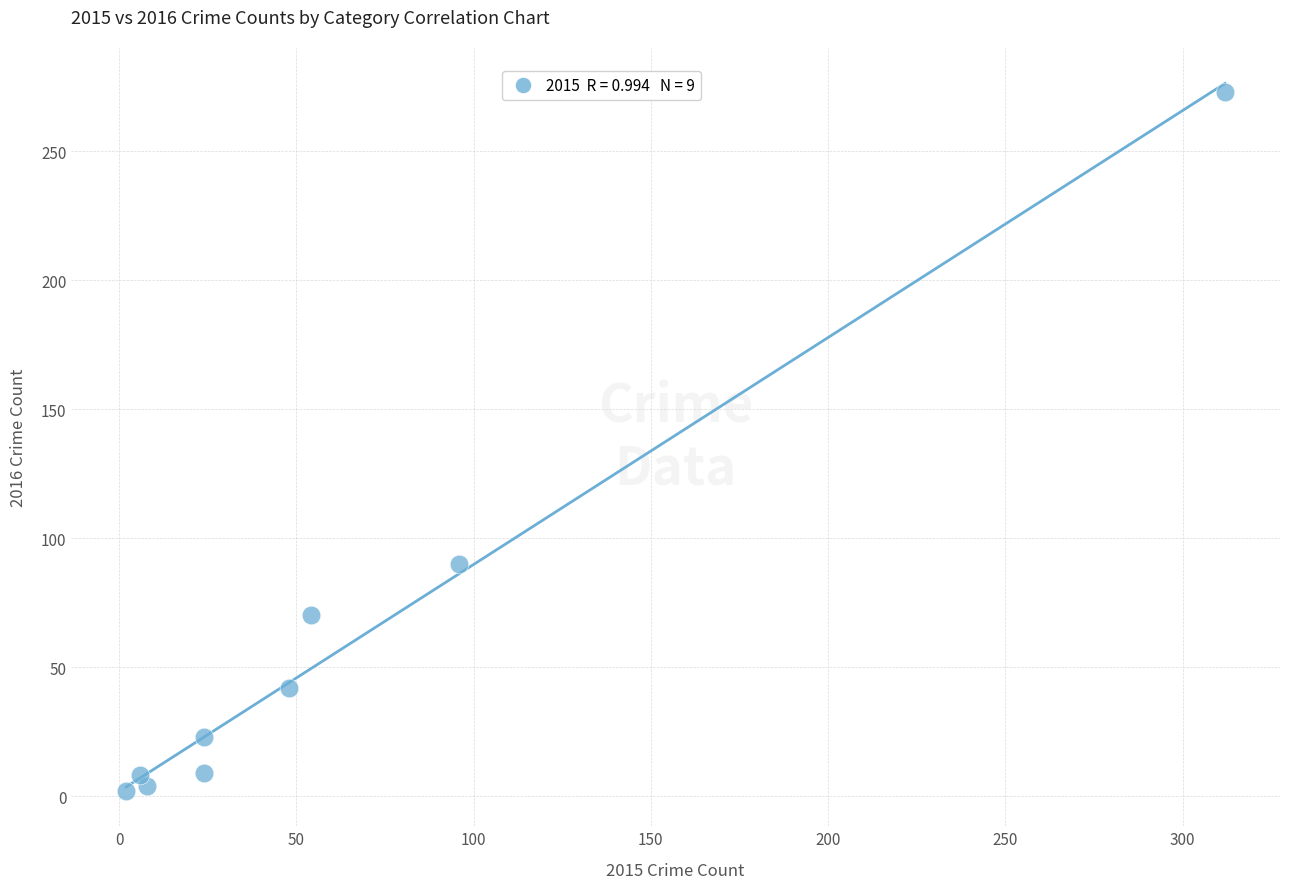

What is the average Y value?

58